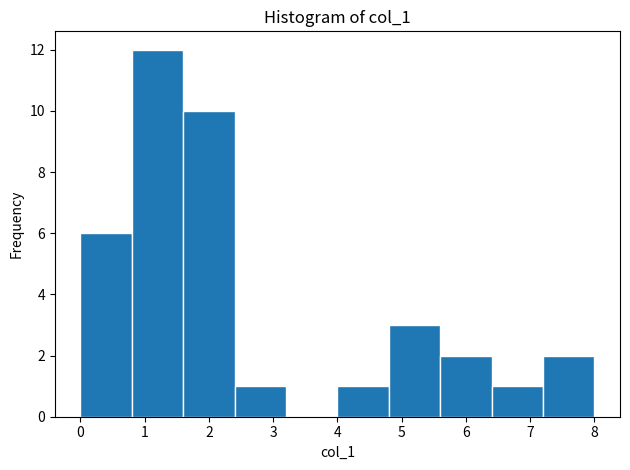

Over which range of the x-axis is the bar tallest?

0.8 to 1.6